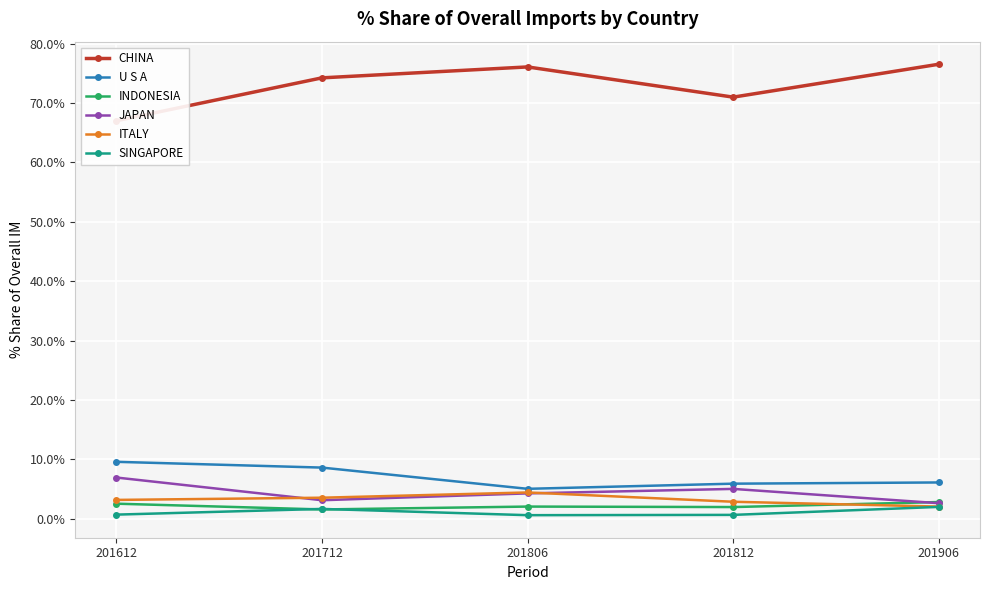

How many lines are shown in the chart?

6